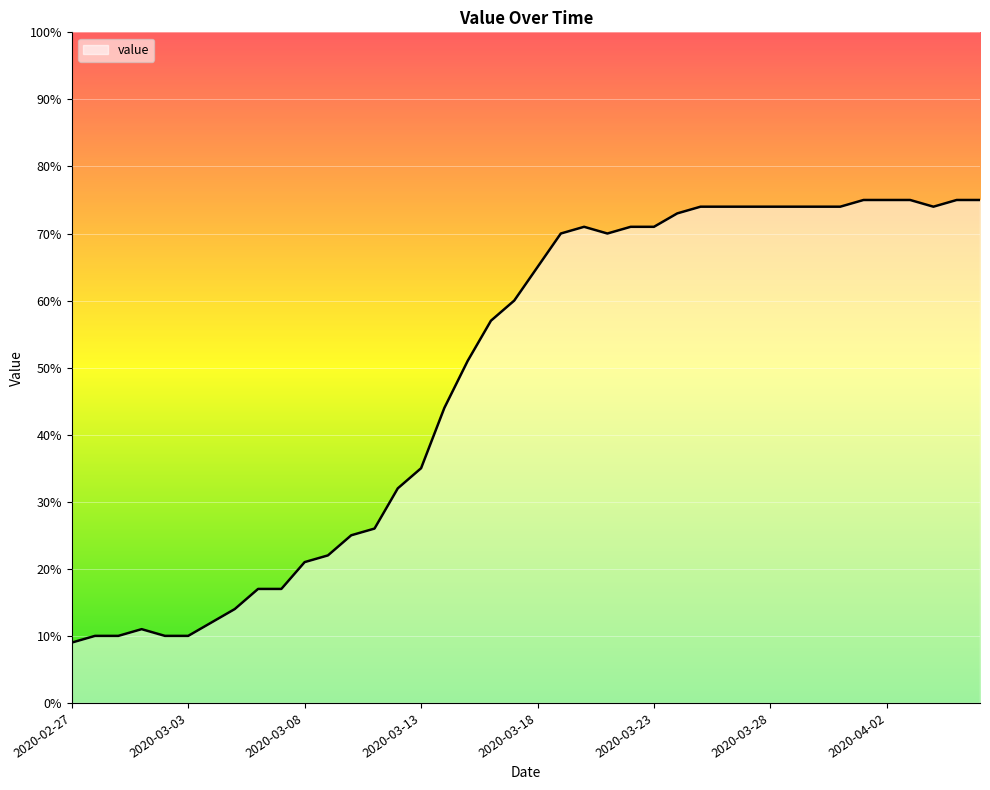

What is the minimum value shown in the chart?

9